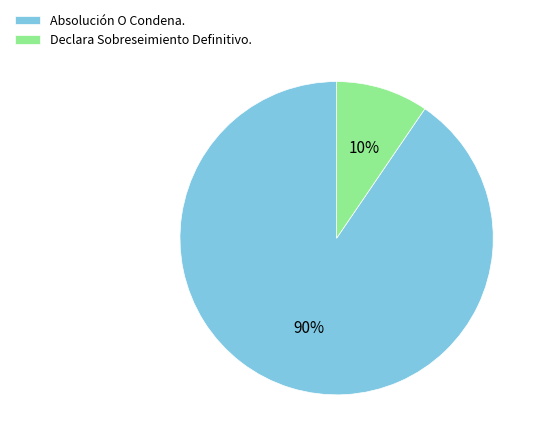

To the nearest percent, what is the average slice percentage?

50%